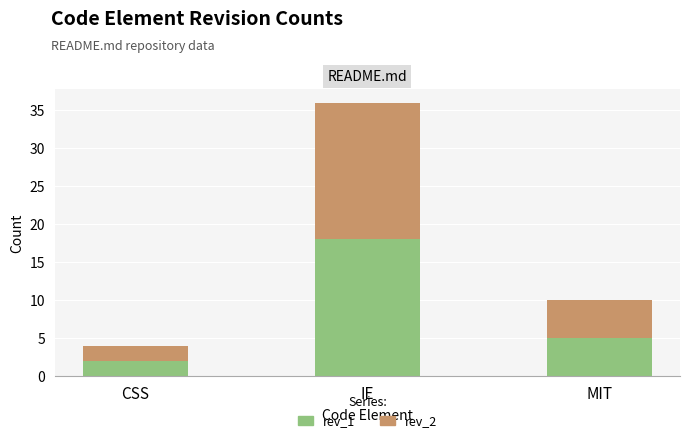

What is the difference between the maximum and minimum values in the rev_1 series?

16